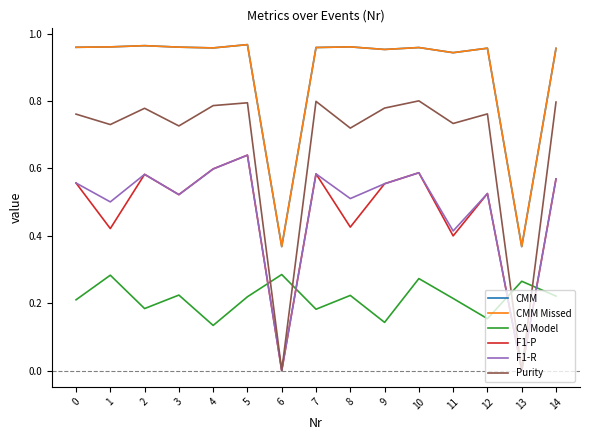

Does the chart display data point markers on the line(s)?

No